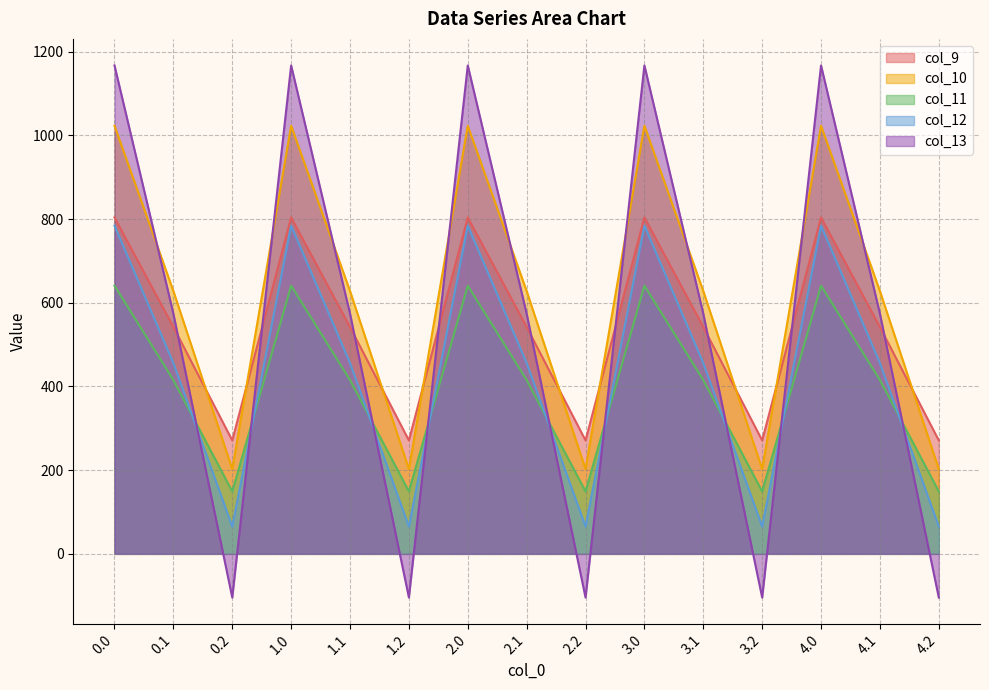

What is the difference between the second highest and second lowest values in the col_12 series?

719.2